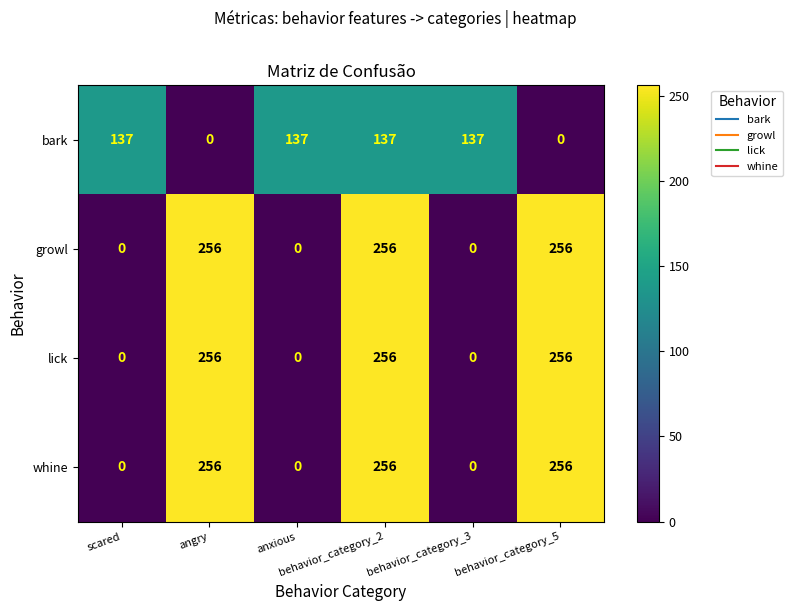

How many growl values are between 0 and 256?

6